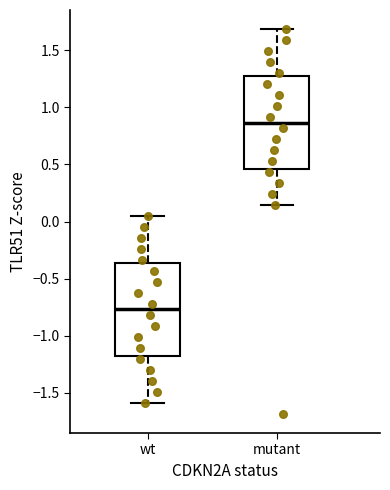

Reading left to right, read every box against the y-axis: the position of its median line, the range the box covers, and the ends of its whiskers. The values are not printed on the chart, so give them approximately, as read against the axis.

wt: median -0.75, box -1.20 to -0.35, whiskers -1.60 to 0.05
mutant: median 0.85, box 0.45 to 1.30, whiskers 0.15 to 1.70